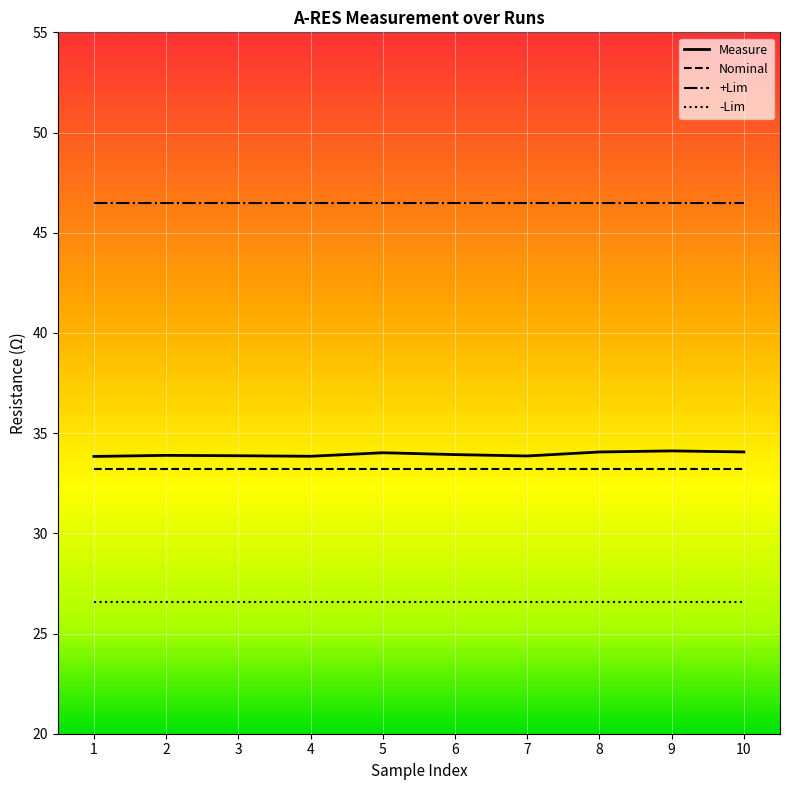

The Nominal series shows 55.0 at 8. True or false?

False